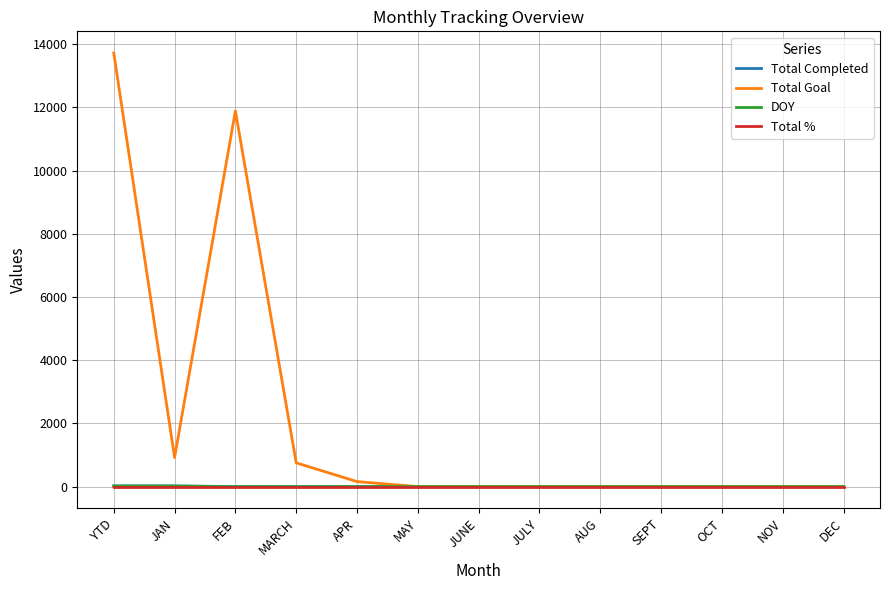

Which series has the largest range (max minus min)?

Total Goal